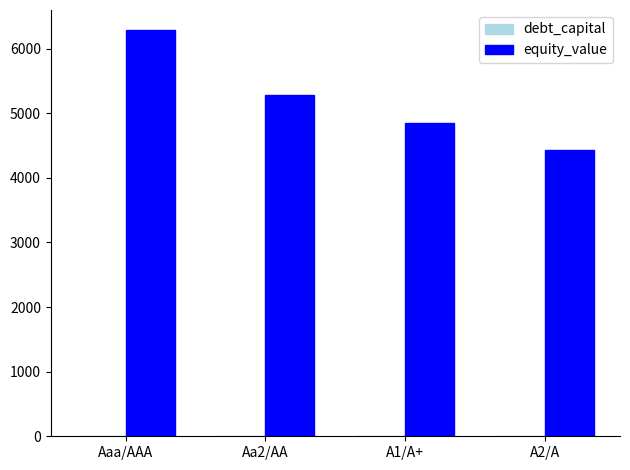

True or false: equity_value has a value of 6282.6 at Aaa/AAA.

True